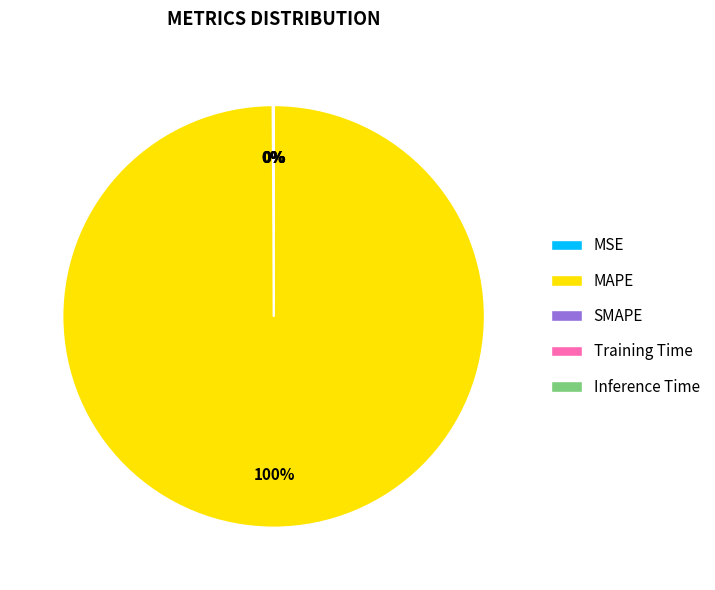

To the nearest percent, what percentage of the pie is MAPE?

100%